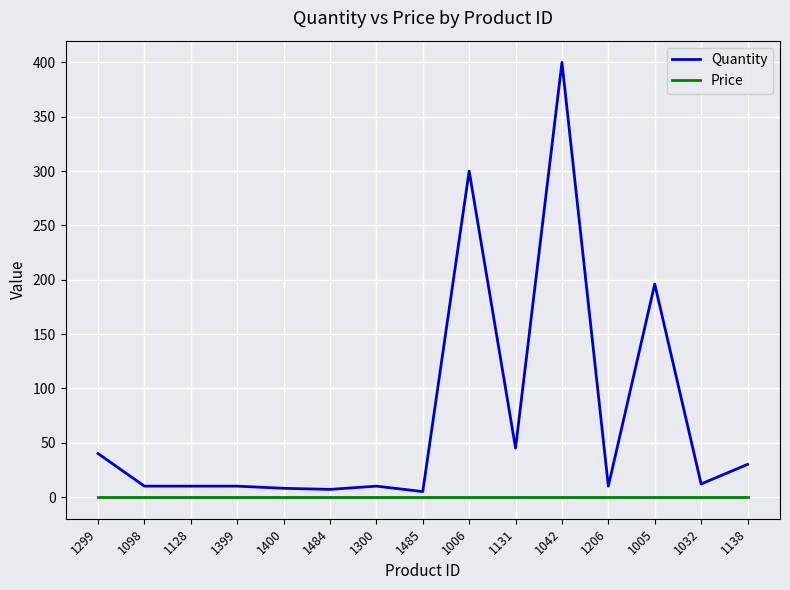

Which series changed the most between 1400 and 1006?

Quantity